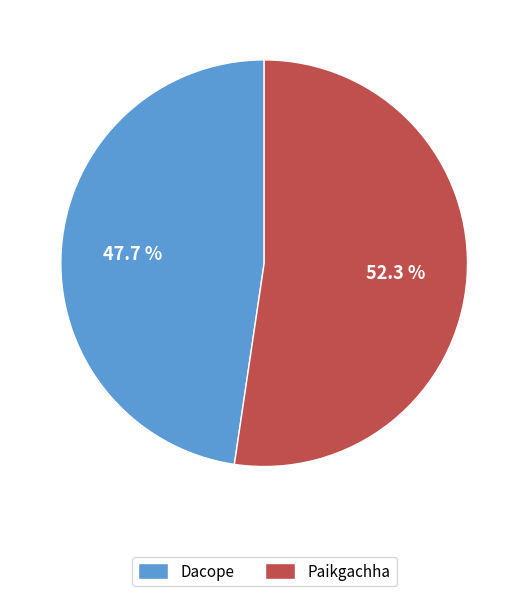

Which category has the biggest portion of the pie?

Paikgachha